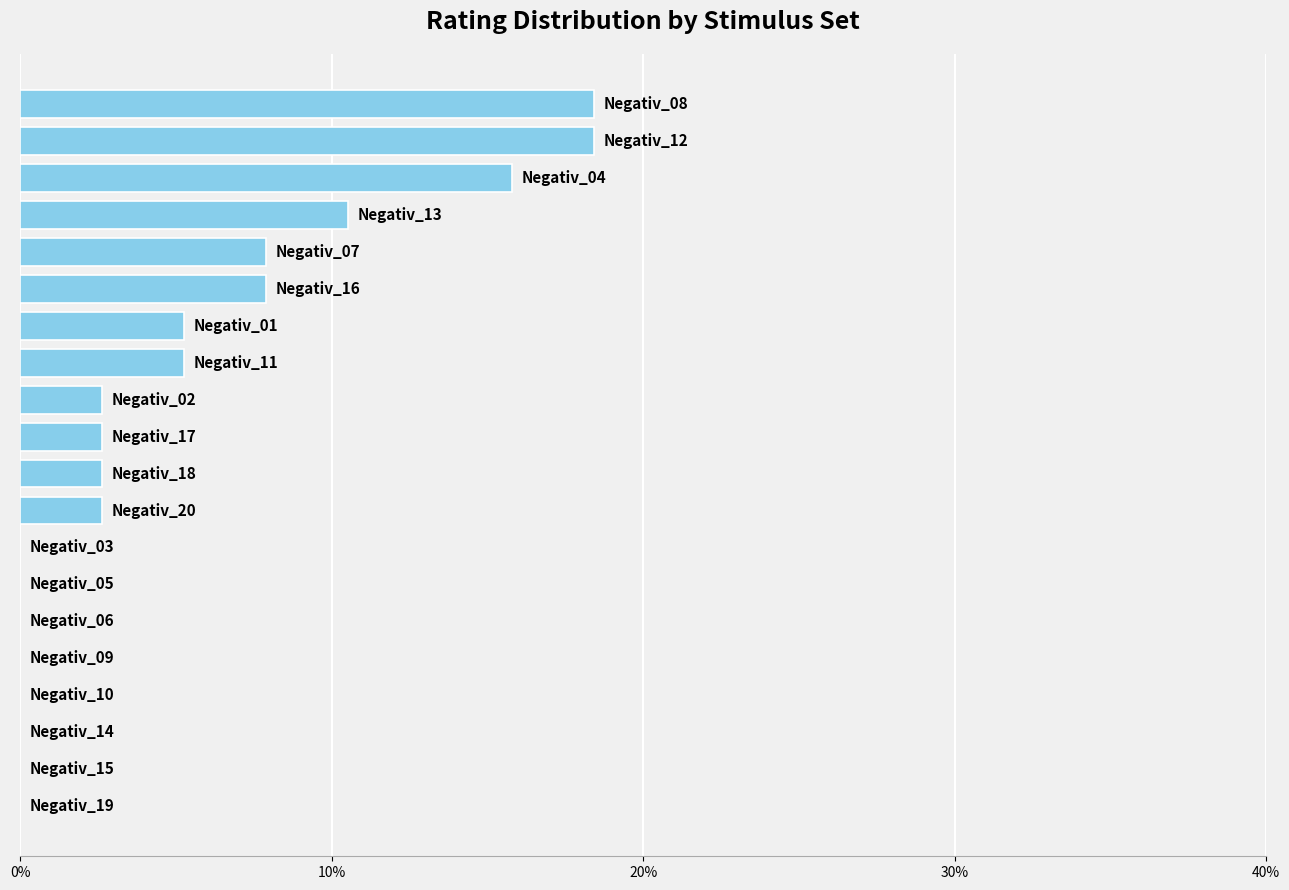

What is the sum of all values?

100.0